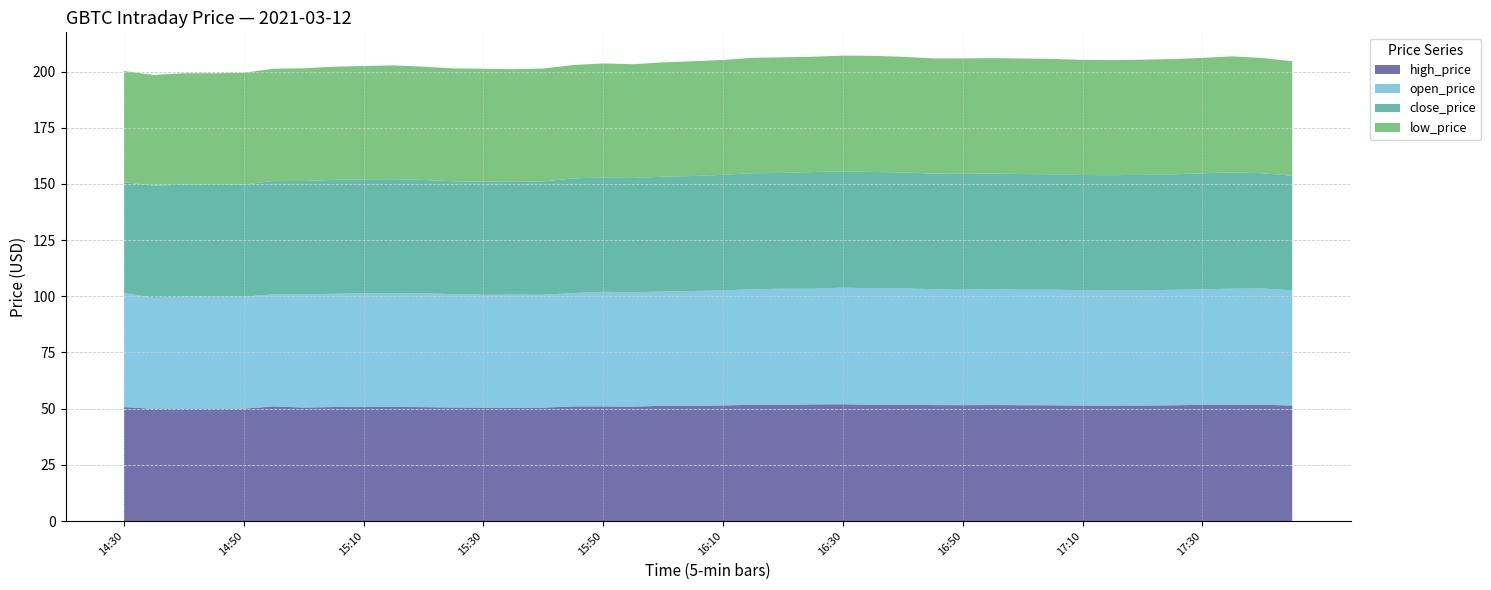

Where is the first local maximum for open_price?

14:40